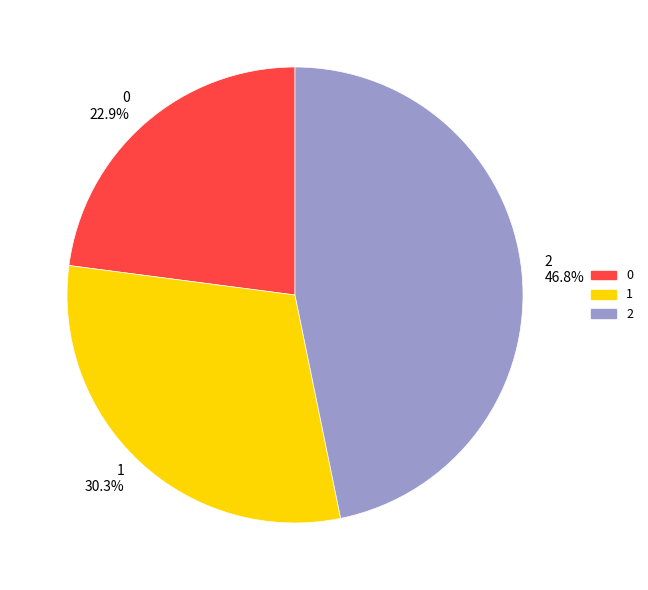

True or false: 2 accounts for 47% of the total.

True